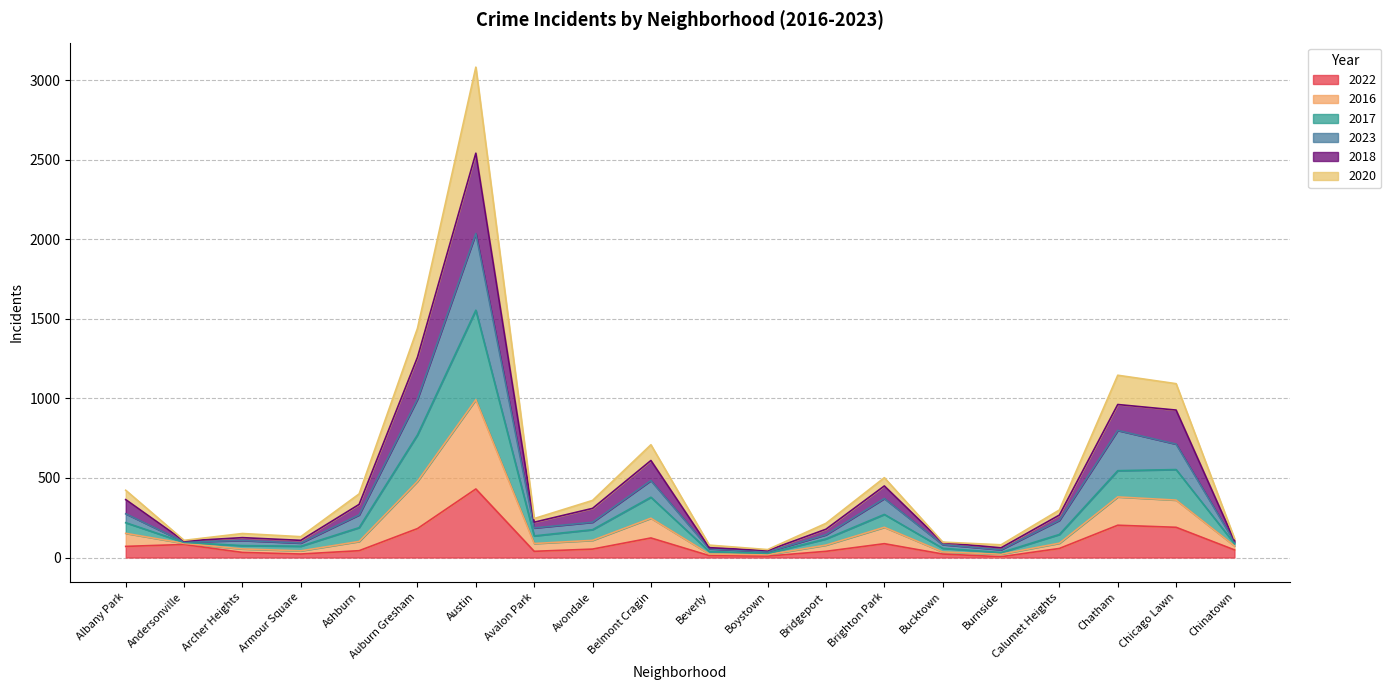

Count the number of data series in this chart.

6